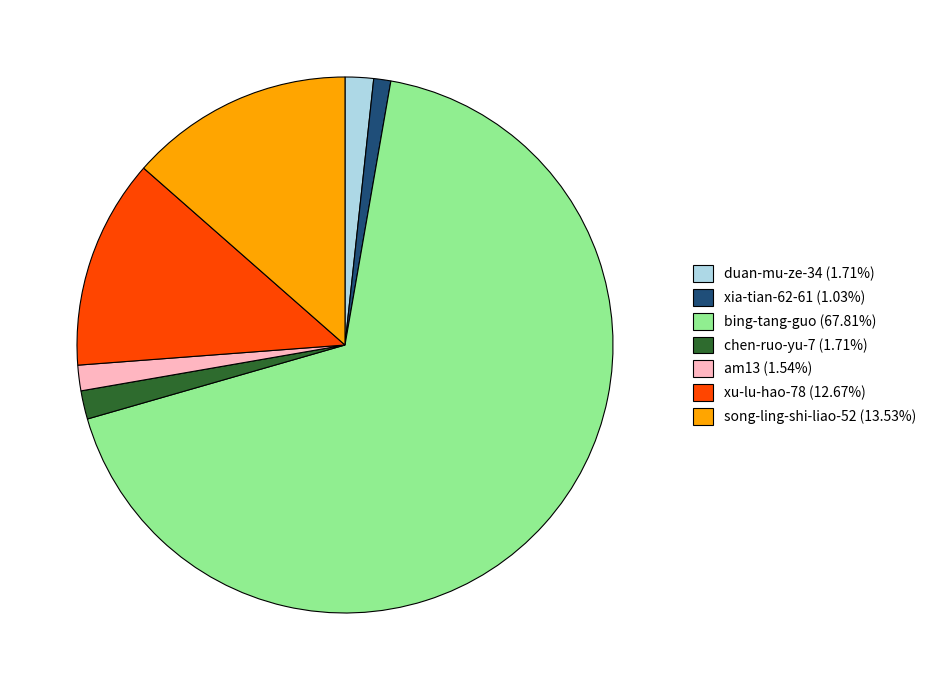

How many slices are in this pie chart?

7